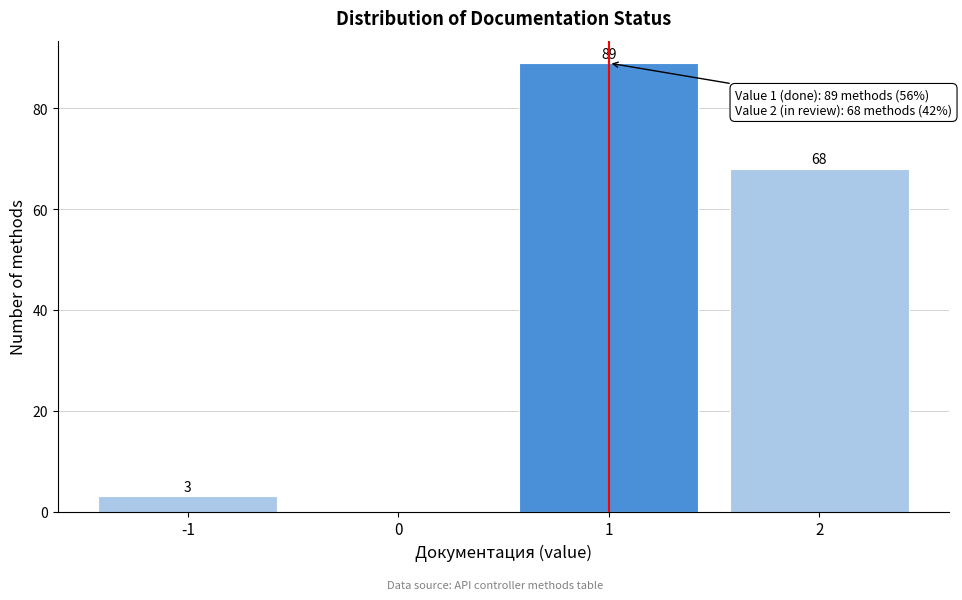

Reading left to right, extract all data points from this chart.

-1=3	0=0	1=89	2=68